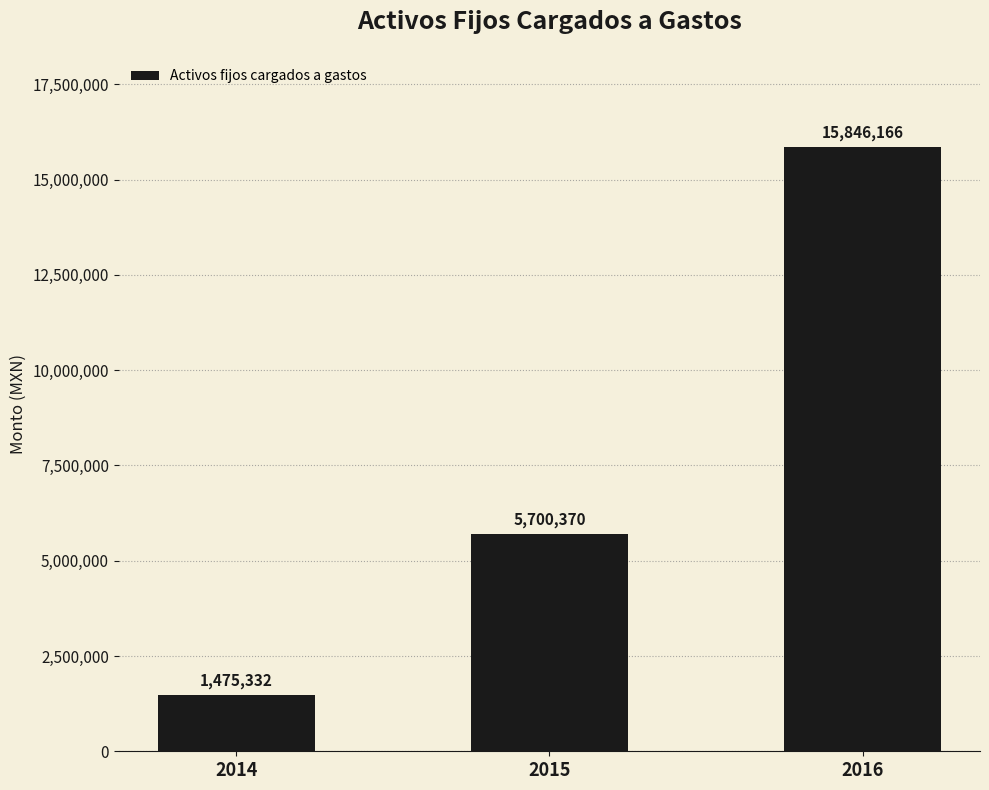

How many data points does each series have?

3